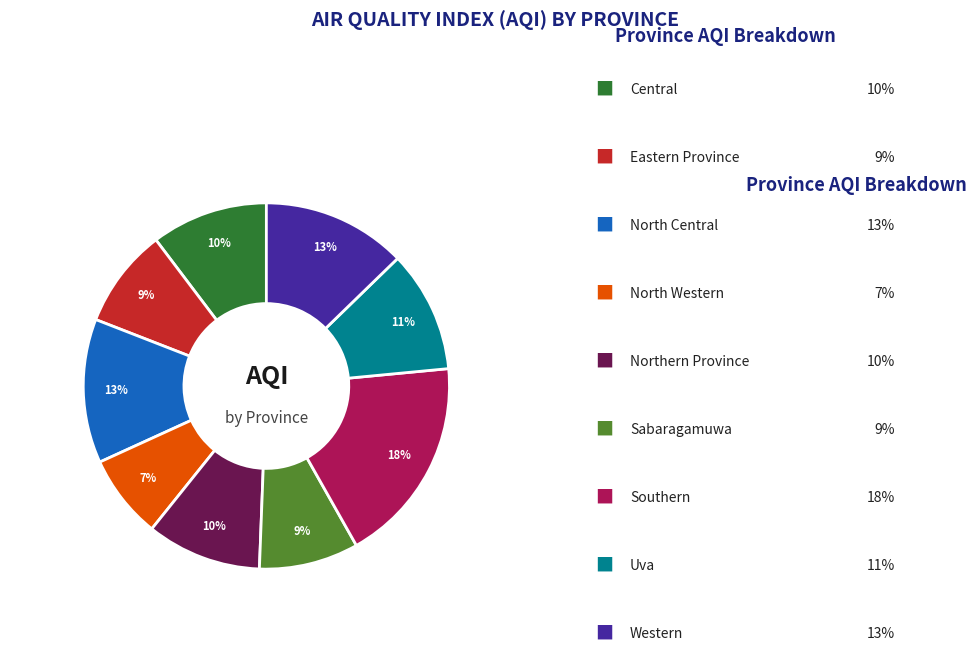

To the nearest percent, what is the difference between the largest and smallest slice percentages?

11%